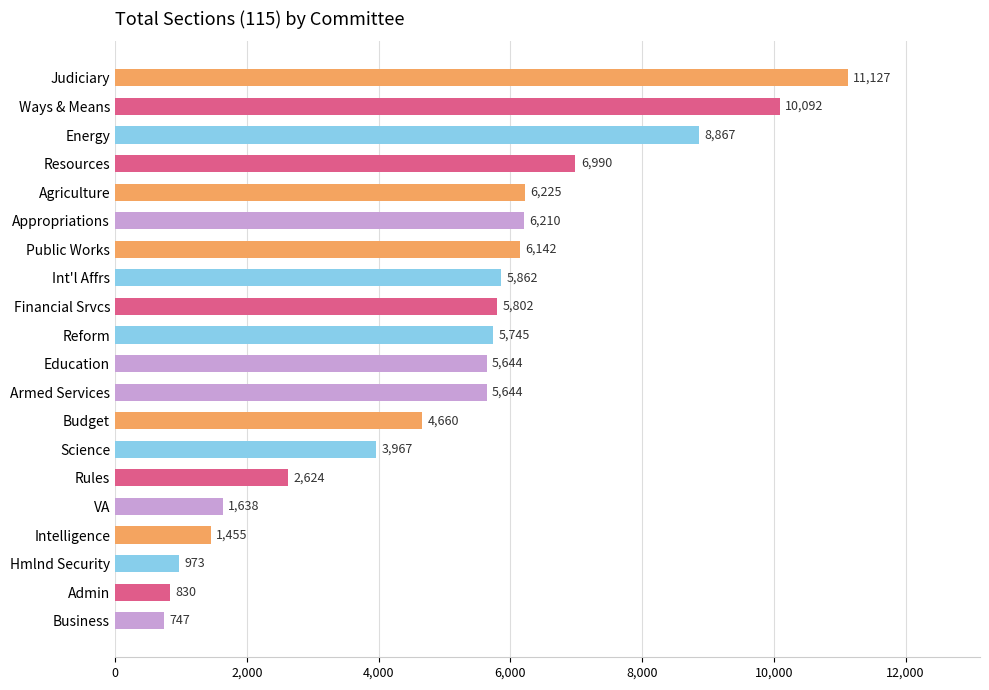

What is the change in value from Appropriations to Energy?

+2657